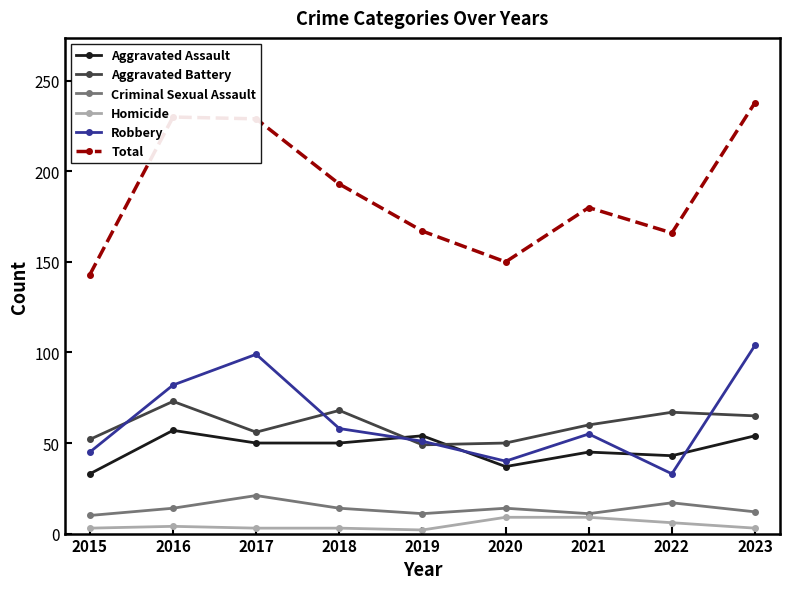

What is the highest value of the Criminal Sexual Assault series?

21